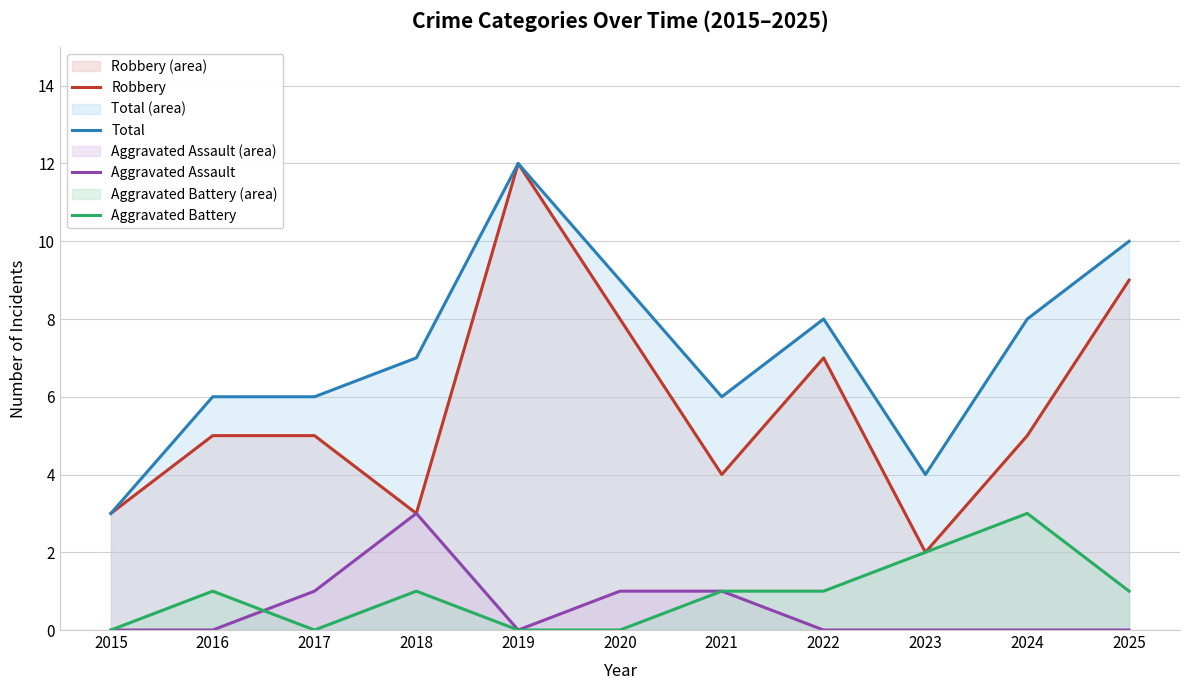

In Total, how many points are lower than both neighbors (excluding endpoints)?

2